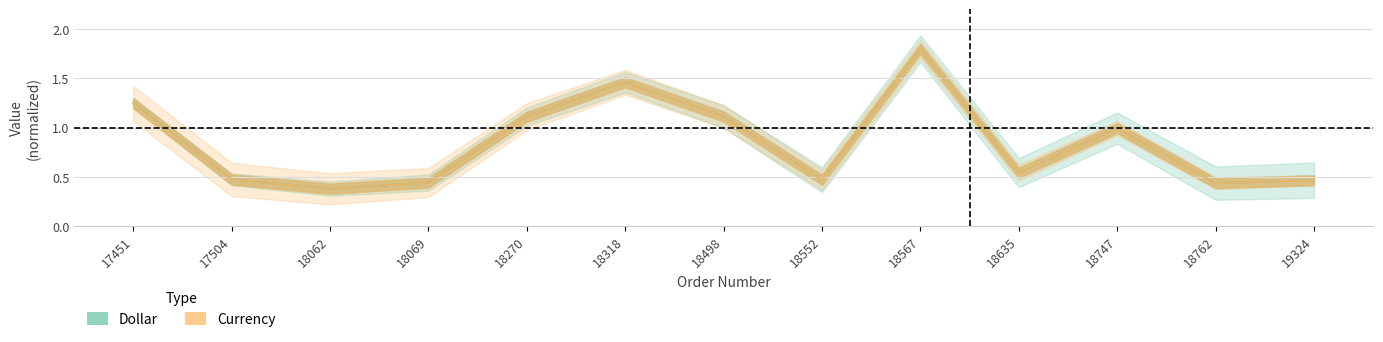

Rank the series by their average value, from highest to lowest.

Dollar, Currency